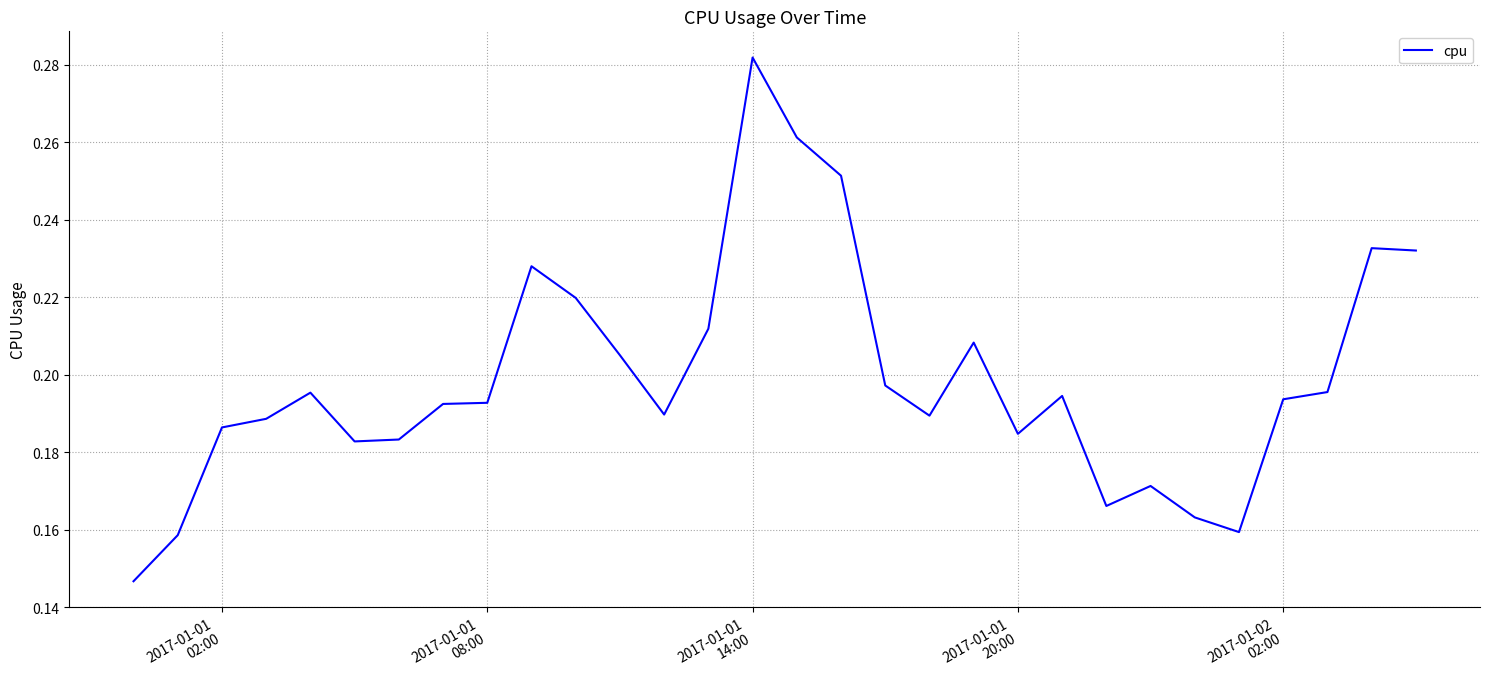

Does the chart have visible grid lines?

Yes